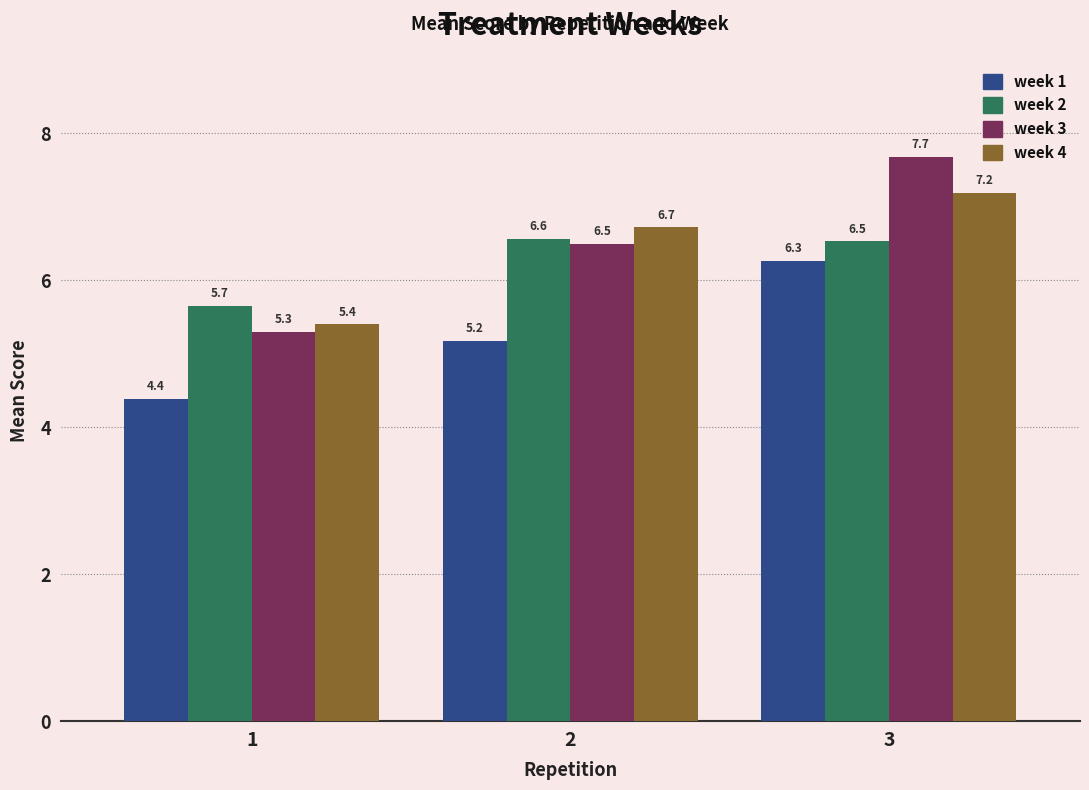

What is the difference between the maximum and second lowest values in the week 1 series?

1.1